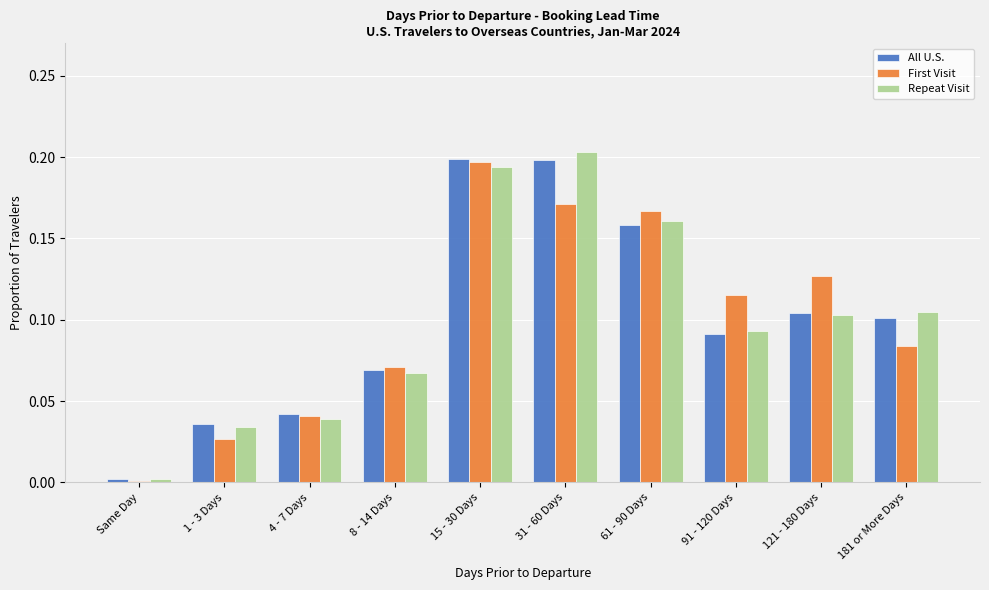

At which label does First Visit reach its minimum?

Same Day